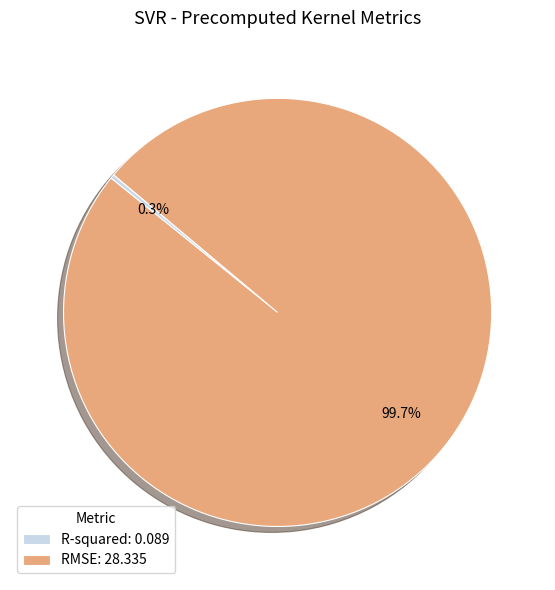

Which category has the smallest portion of the pie?

R-squared